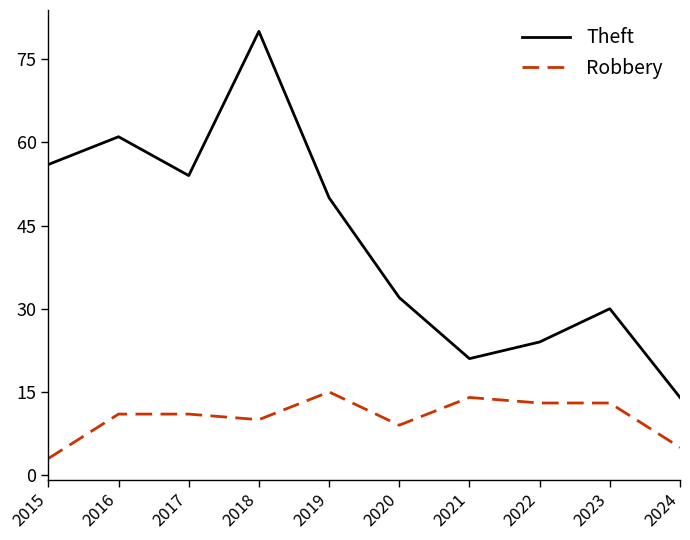

Which series has the widest spread of values?

Theft